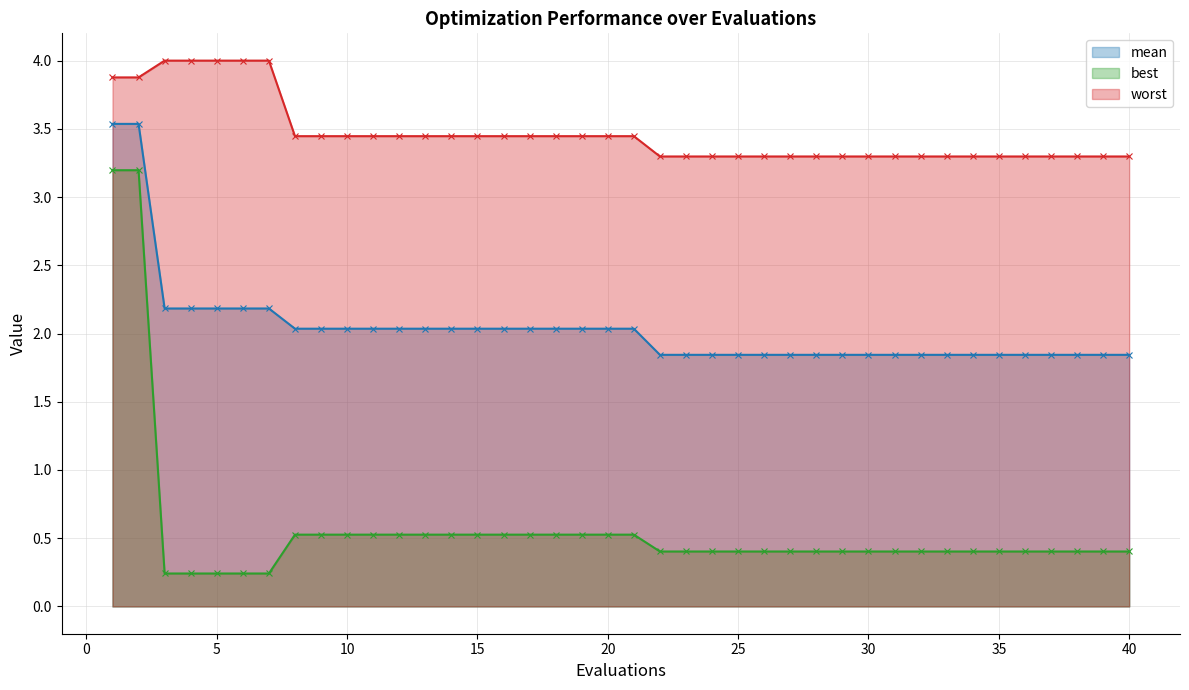

Reading left to right, extract all data points from this chart.

mean (line): 3.5	3.5	2.2	2.2	2.2	2.2	2.2	2.0	2.0	2.0	2.0	2.0	2.0	2.0	2.0	2.0	2.0	2.0	2.0	2.0	2.0	1.8	1.8	1.8	1.8	1.8	1.8	1.8	1.8	1.8	1.8	1.8	1.8	1.8	1.8	1.8	1.8	1.8	1.8	1.8
best (line): 3.2	3.2	0.2	0.2	0.2	0.2	0.2	0.5	0.5	0.5	0.5	0.5	0.5	0.5	0.5	0.5	0.5	0.5	0.5	0.5	0.5	0.4	0.4	0.4	0.4	0.4	0.4	0.4	0.4	0.4	0.4	0.4	0.4	0.4	0.4	0.4	0.4	0.4	0.4	0.4
worst (line): 3.9	3.9	4.0	4.0	4.0	4.0	4.0	3.4	3.4	3.4	3.4	3.4	3.4	3.4	3.4	3.4	3.4	3.4	3.4	3.4	3.4	3.3	3.3	3.3	3.3	3.3	3.3	3.3	3.3	3.3	3.3	3.3	3.3	3.3	3.3	3.3	3.3	3.3	3.3	3.3